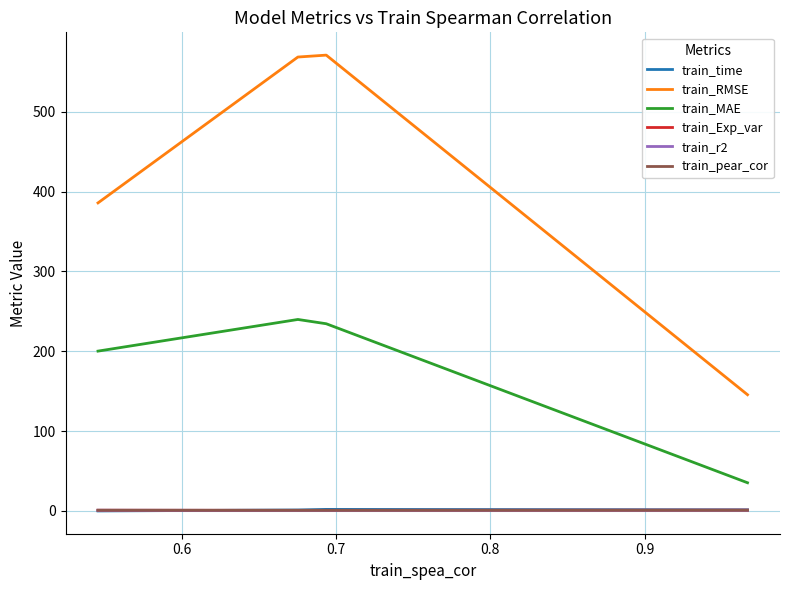

In train_r2, how many points are lower than both neighbors (excluding endpoints)?

1